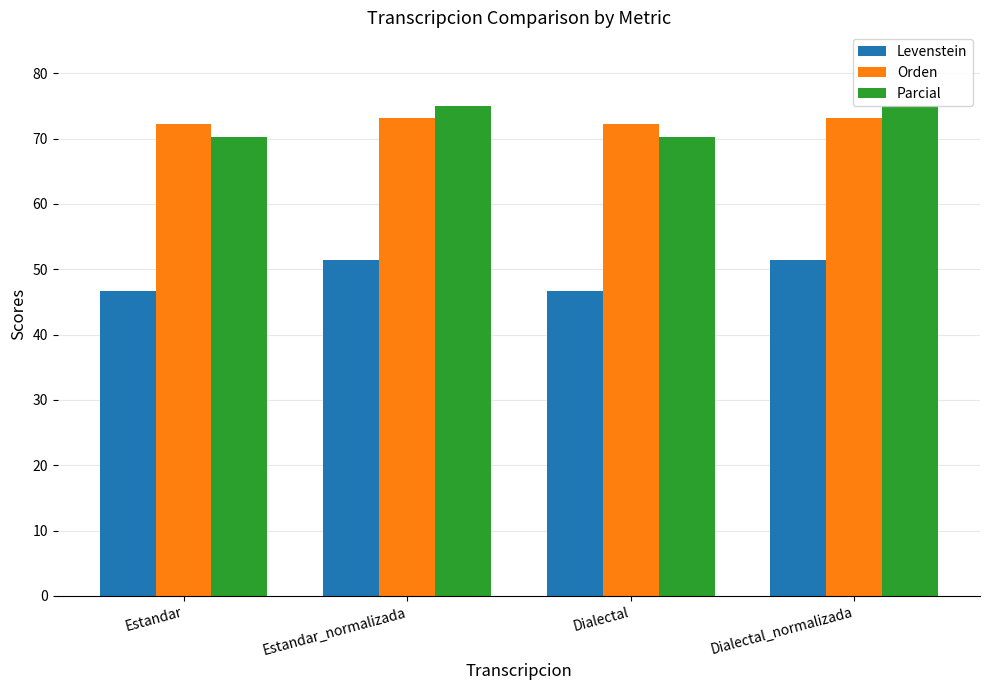

What is the minimum value for Parcial?

70.2